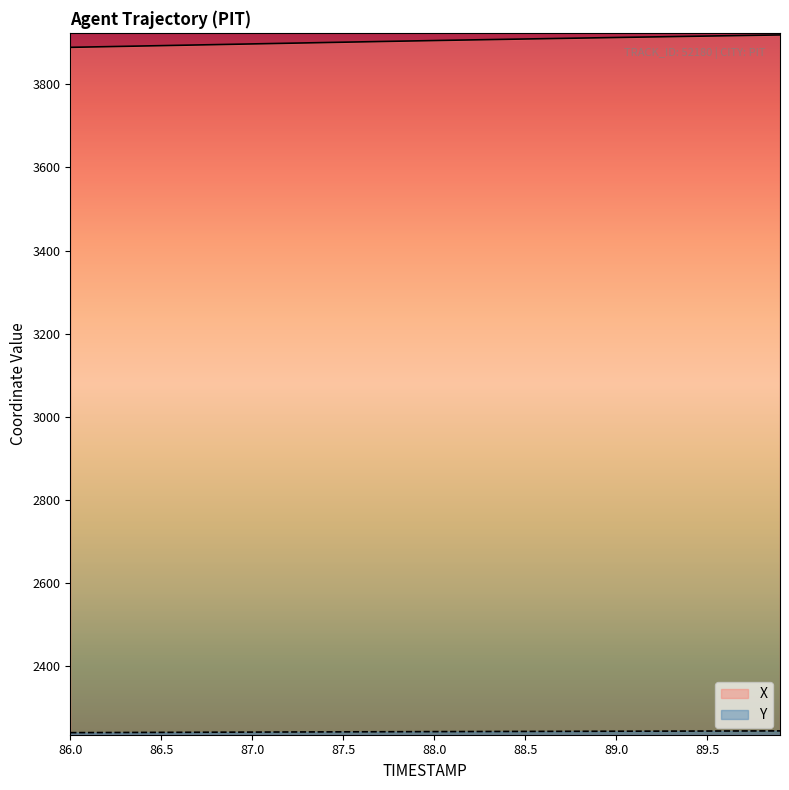

True or false: Y and X intersect in this chart.

False